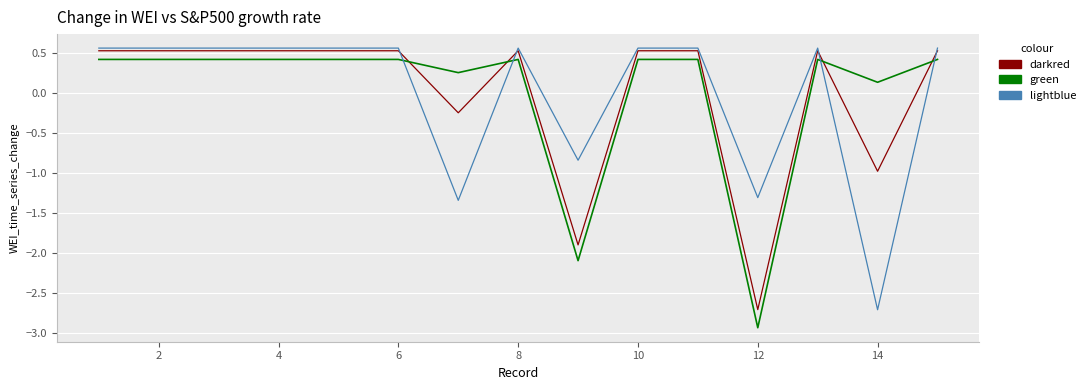

What is the maximum value for green?

0.4